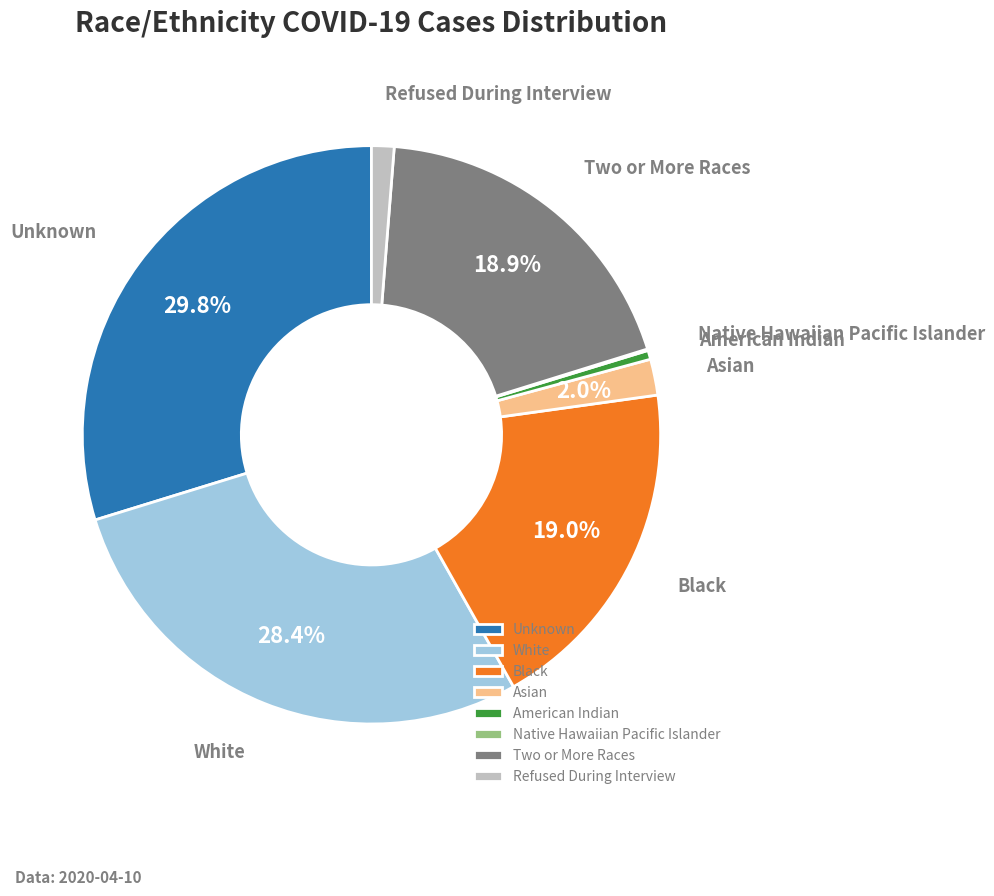

To the nearest percent, what is the difference between the largest and smallest slice percentages?

30%